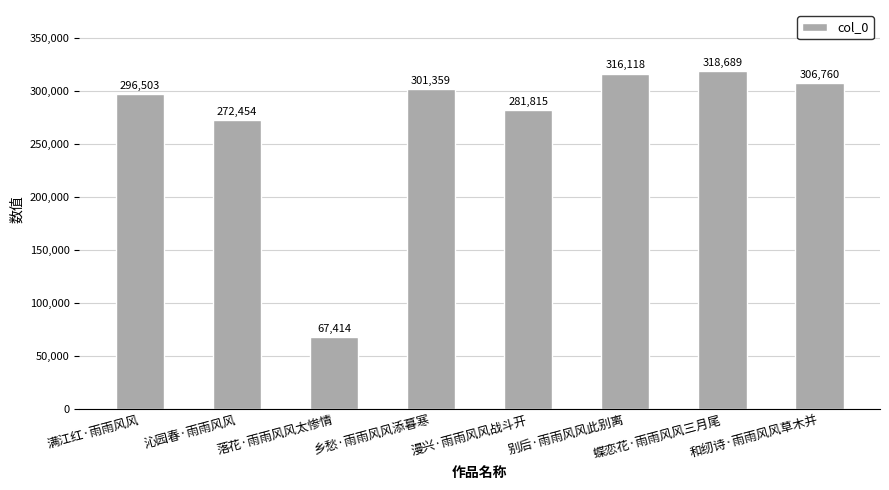

Rank the categories by value from highest to lowest.

蝶恋花·雨雨风风三月尾, 别后·雨雨风风此别离, 和纫诗·雨雨风风草木并, 乡愁·雨雨风风添暮寒, 满江红·雨雨风风, 漫兴·雨雨风风战斗开, 沁园春·雨雨风风, 落花·雨雨风风太惨情